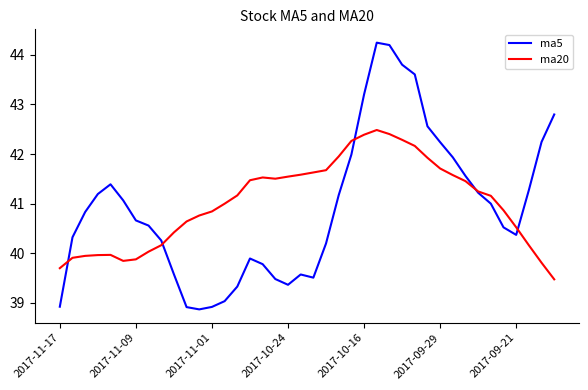

Does the chart display data point markers on the line(s)?

No